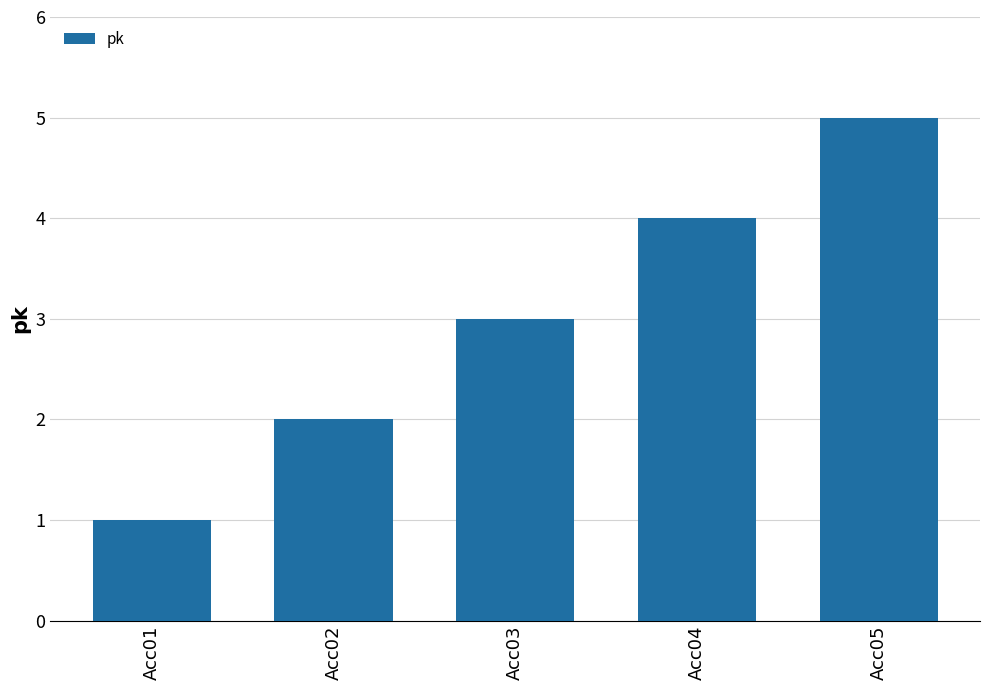

Does the chart contain any negative values?

No